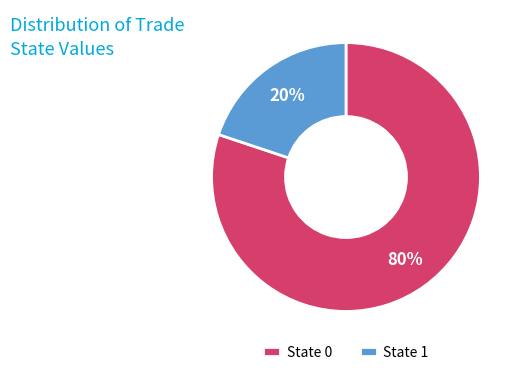

Which has a higher value, State 0 or State 1?

State 0